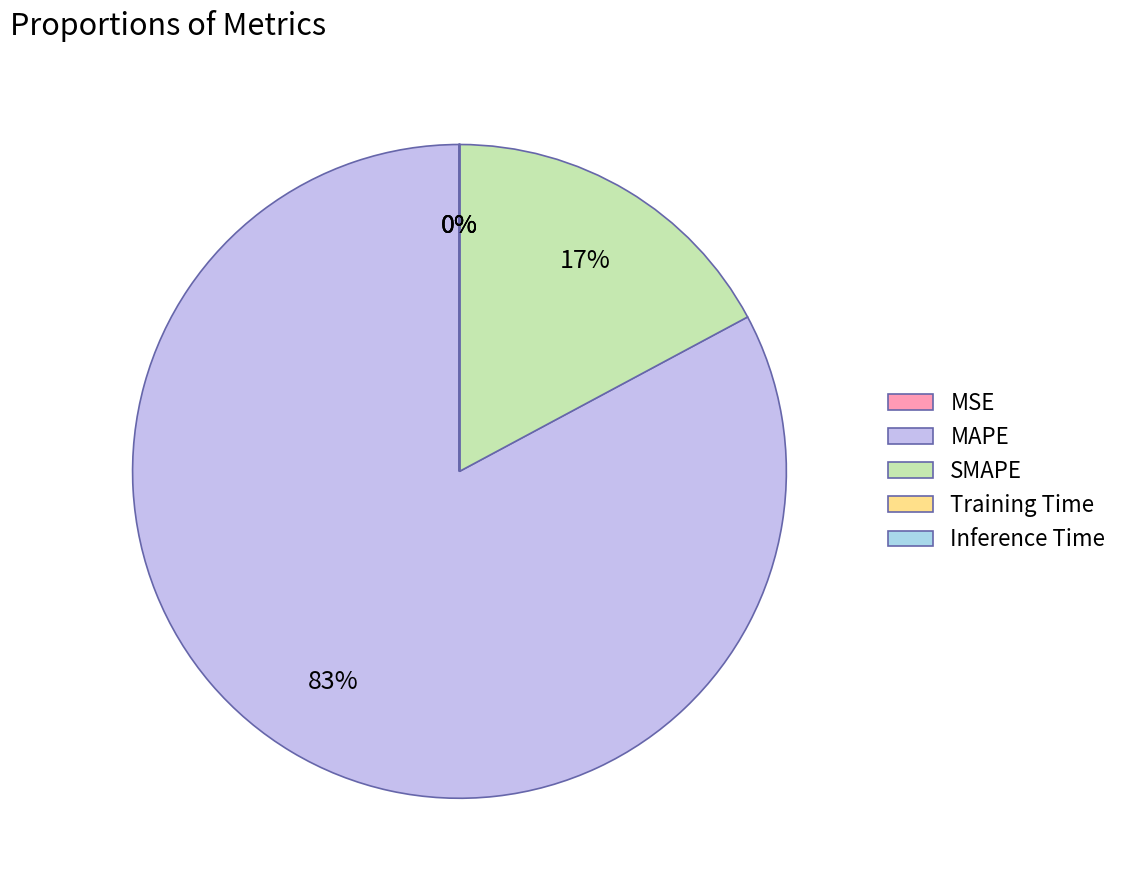

To the nearest percent, what is the difference between the MAPE and Training Time slice percentages?

83%